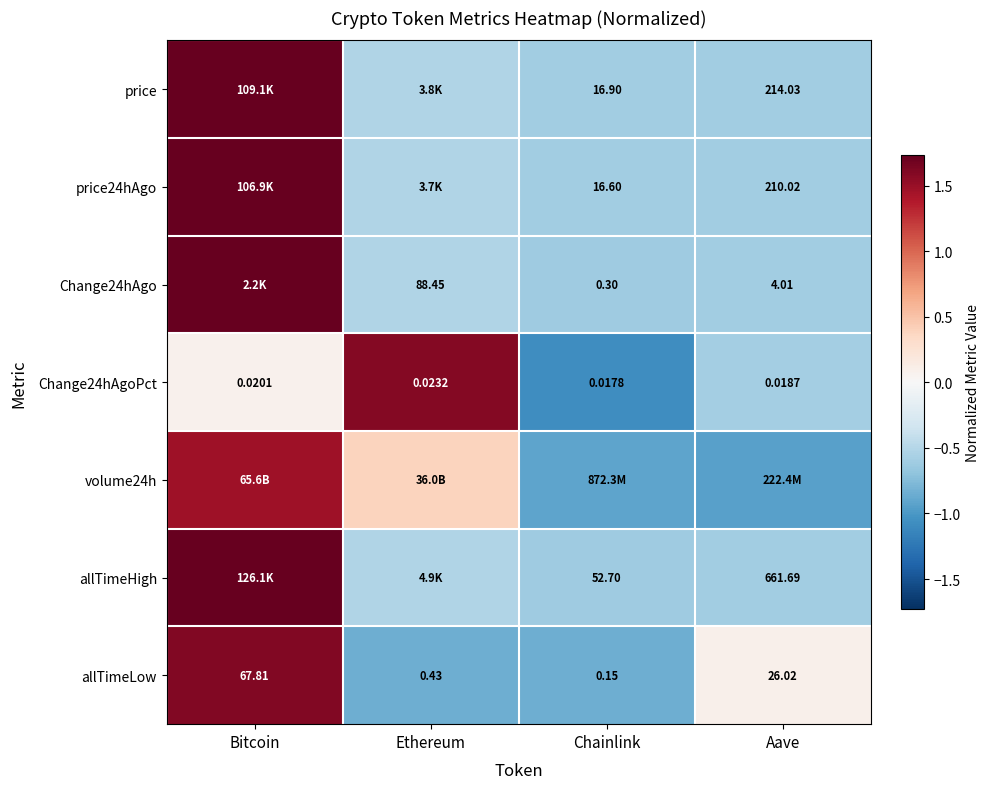

What is the minimum value shown in the chart?

-1.1